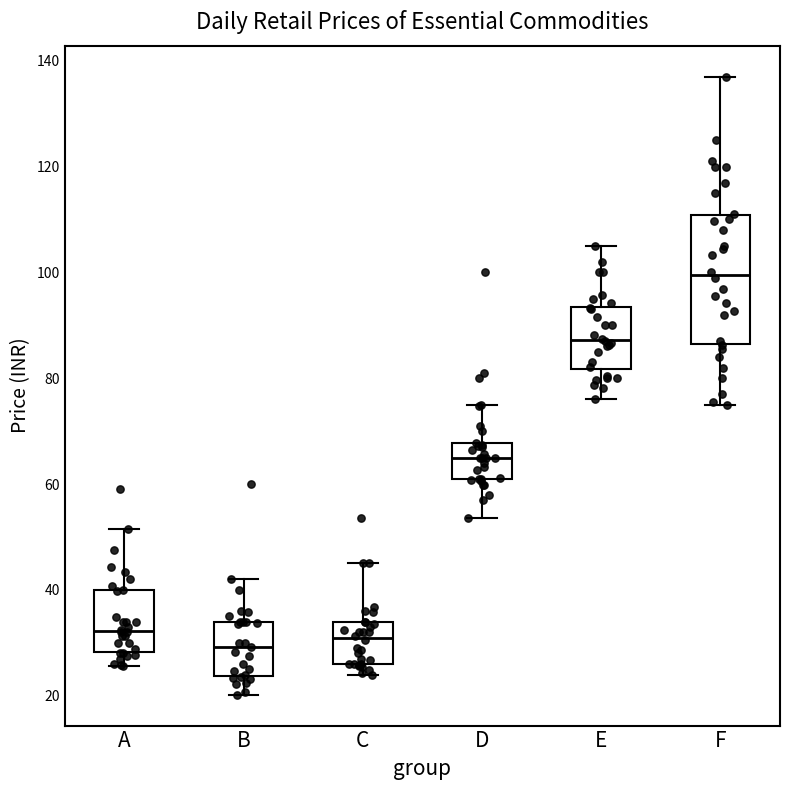

Where does the median line of the box for C sit on the y-axis? The values are not printed on the chart, so give them approximately, as read against the axis.

30